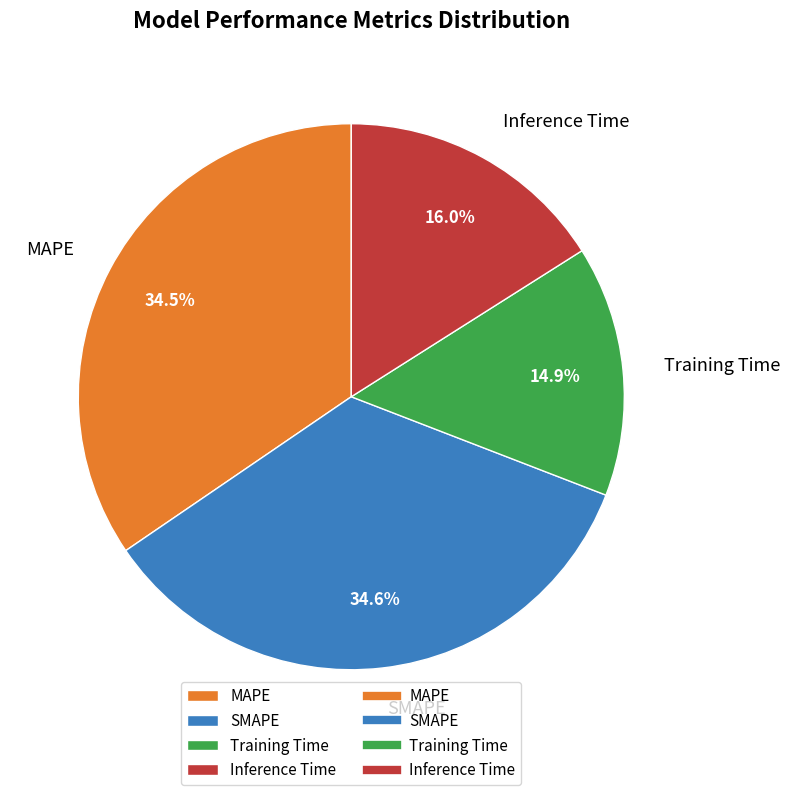

Is Training Time the majority of the pie?

No